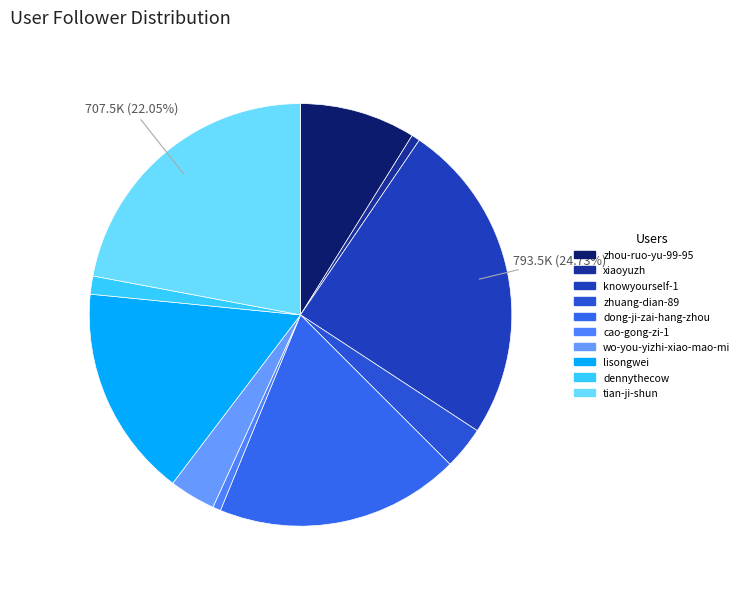

What is the ratio of the value at zhuang-dian-89 to the value at knowyourself-1?

0.1